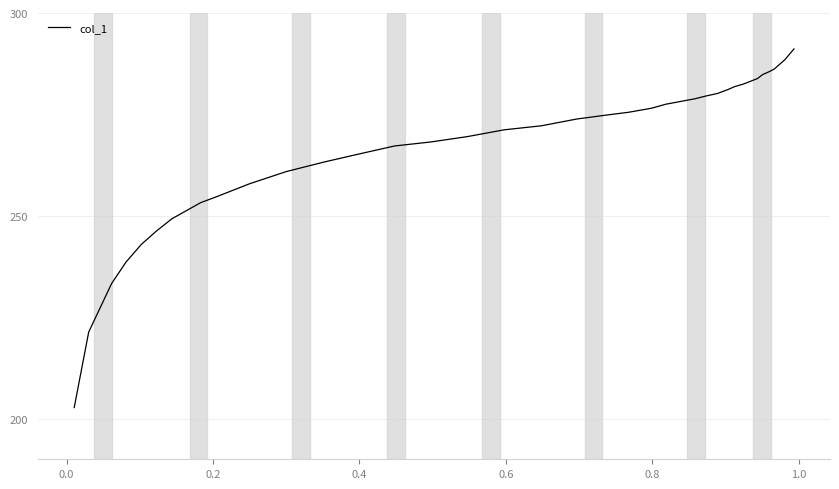

What is the minimum value shown in the chart?

202.7